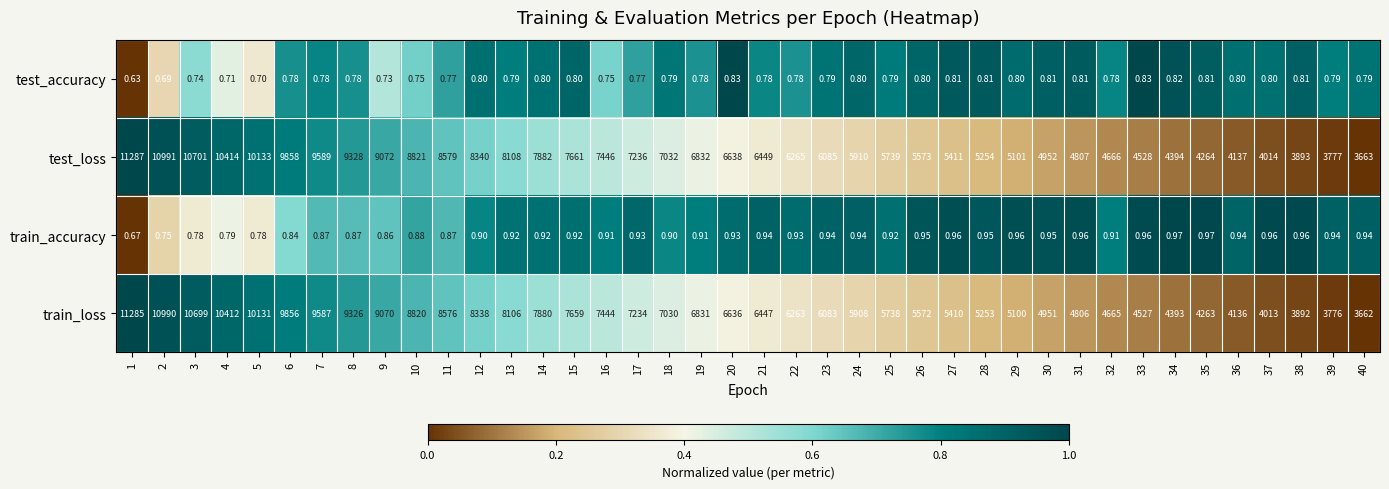

Rank the series by their maximum value, from highest to lowest.

test_loss, train_loss, train_accuracy, test_accuracy